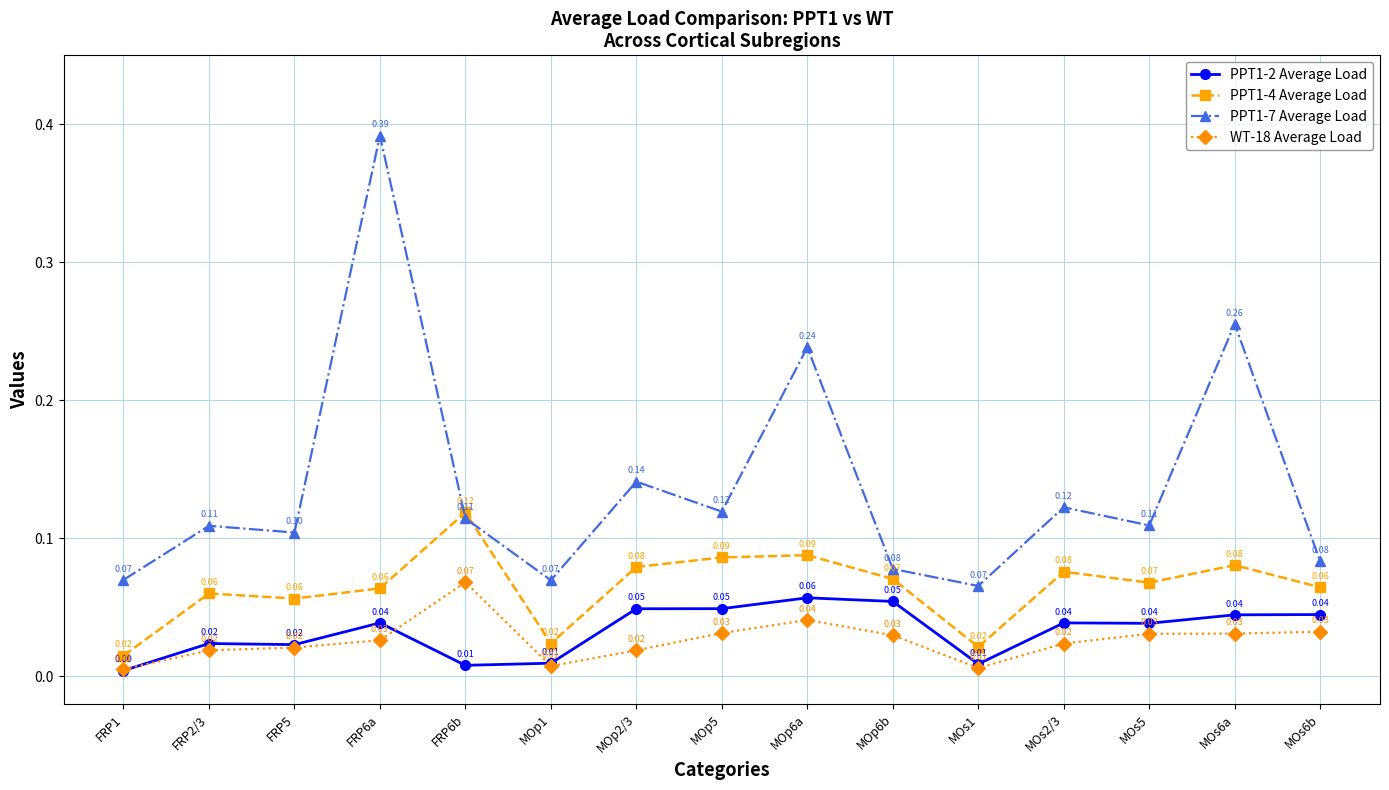

True or false: PPT1-4 Average Load has a value of 0.0 at FRP6a.

False